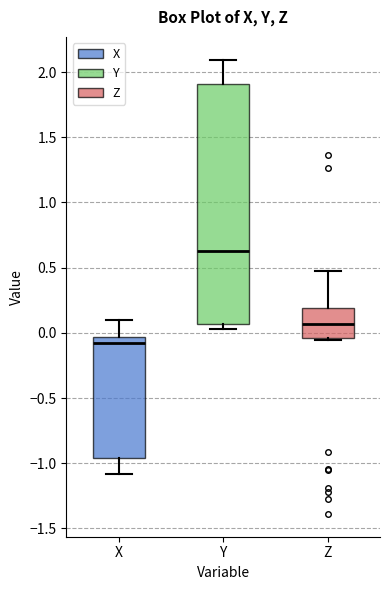

Reading left to right, read every box against the y-axis: the position of its median line, the range the box covers, and the ends of its whiskers. The values are not printed on the chart, so give them approximately, as read against the axis.

X: median -0.10, box -0.95 to -0.05, whiskers -1.10 to 0.10
Y: median 0.65, box 0.05 to 1.90, whiskers 0.05 (just below the box's lower edge) to 2.10
Z: median 0.05, box -0.05 to 0.20, whiskers -0.05 to 0.45